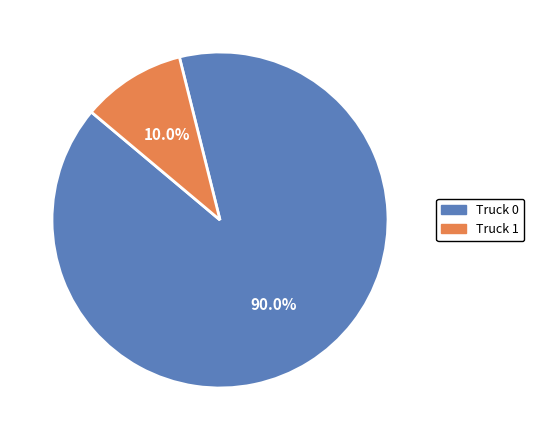

Which slice is the smallest?

Truck 1